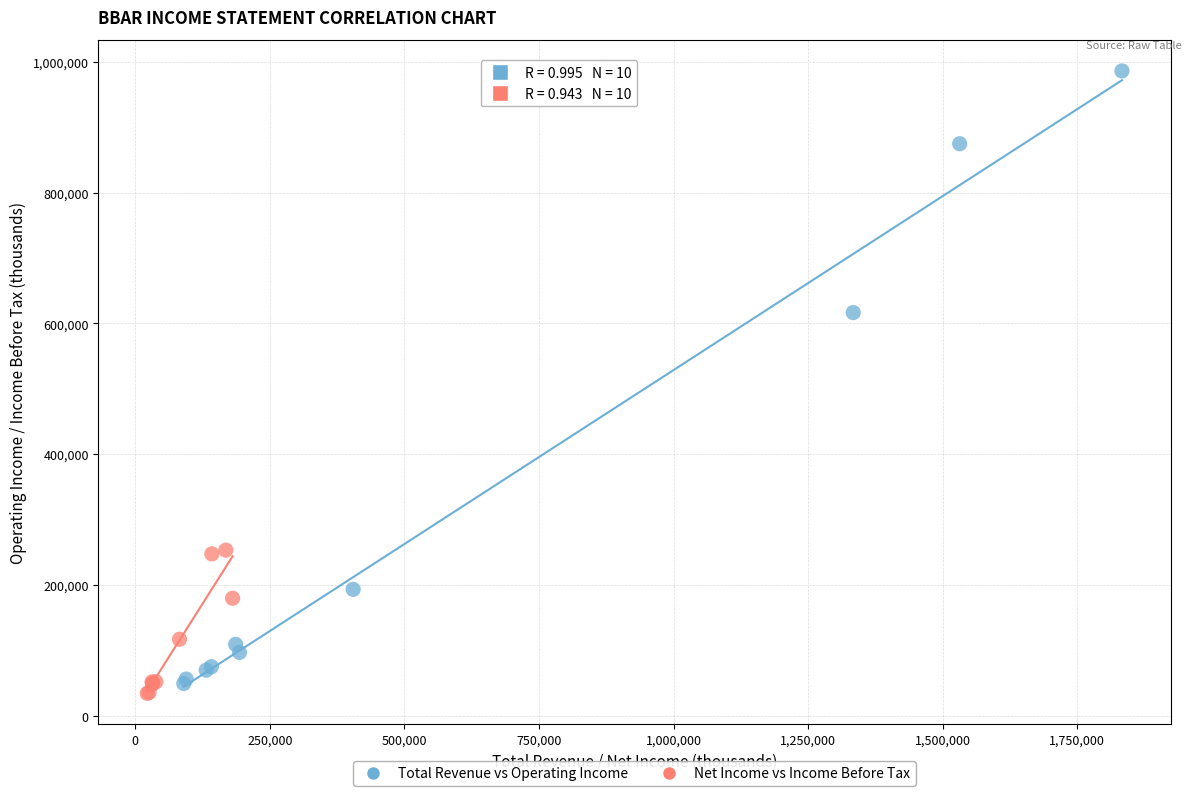

Which series contains the lowest Y value?

Net Income vs Income Before Tax